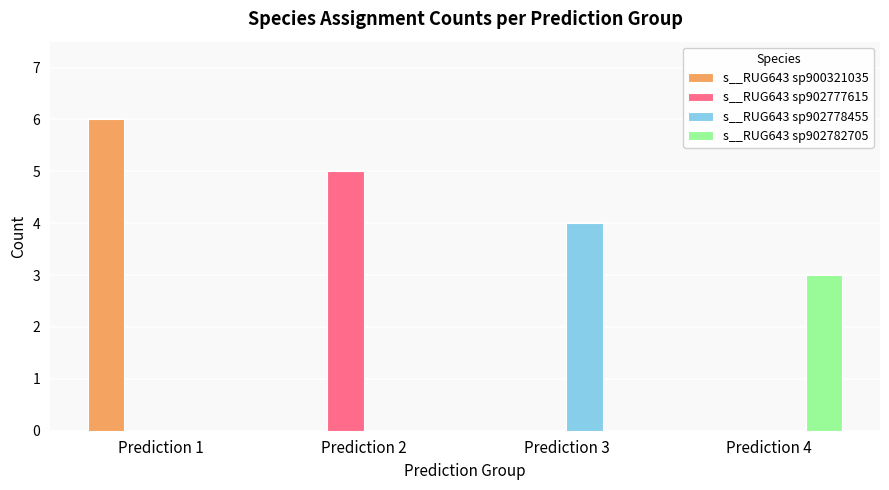

Between Prediction 3 and Prediction 4, which series saw the biggest shift?

s__RUG643 sp902778455